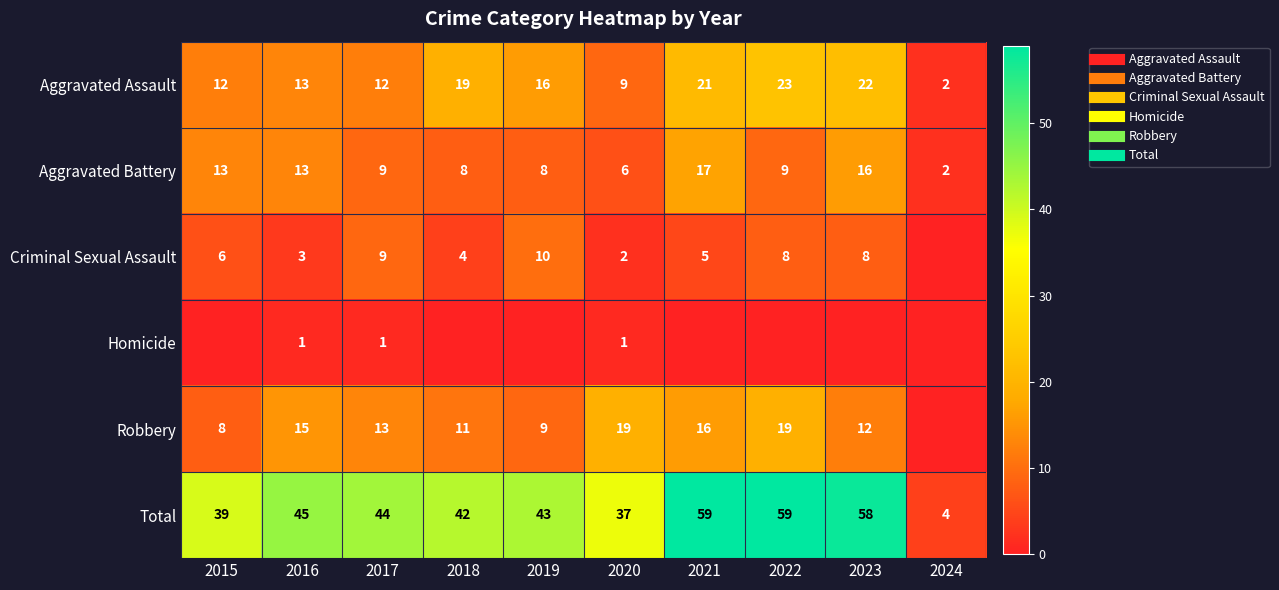

What is the sum of all Aggravated Battery values?

101